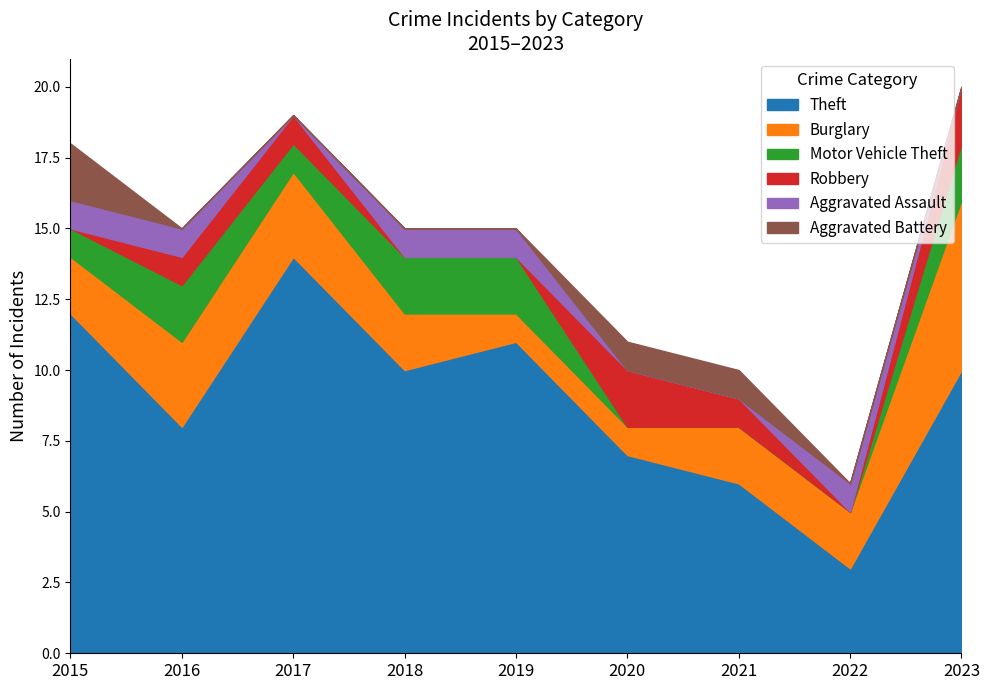

How many data points in Burglary are less than 2?

2